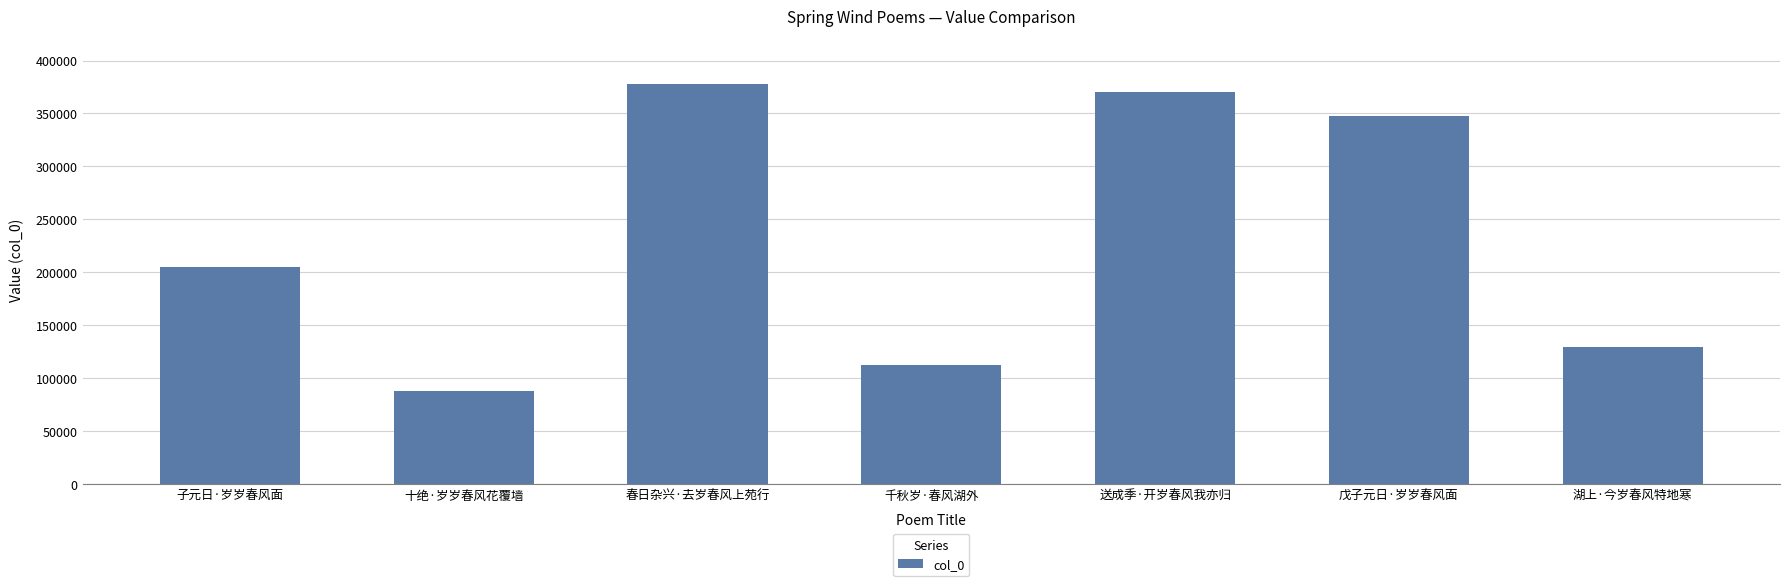

How many bars are there in total?

7